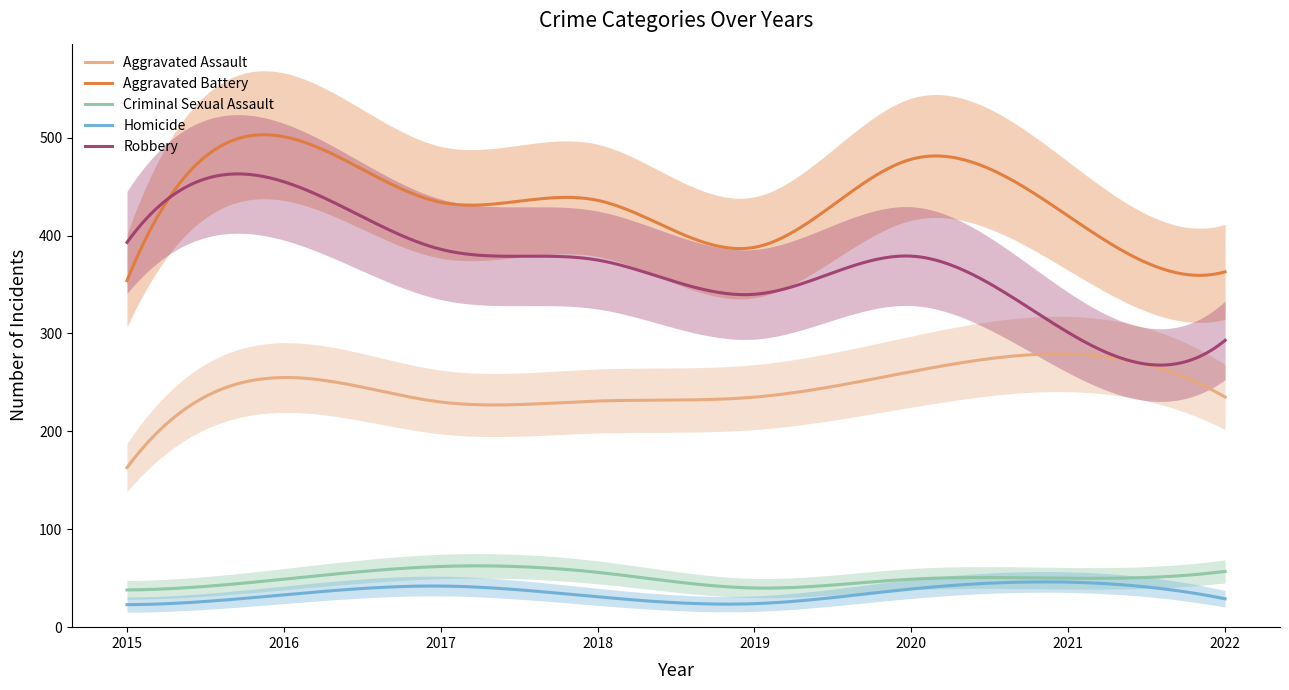

What is the average value of the Robbery series?

369.4